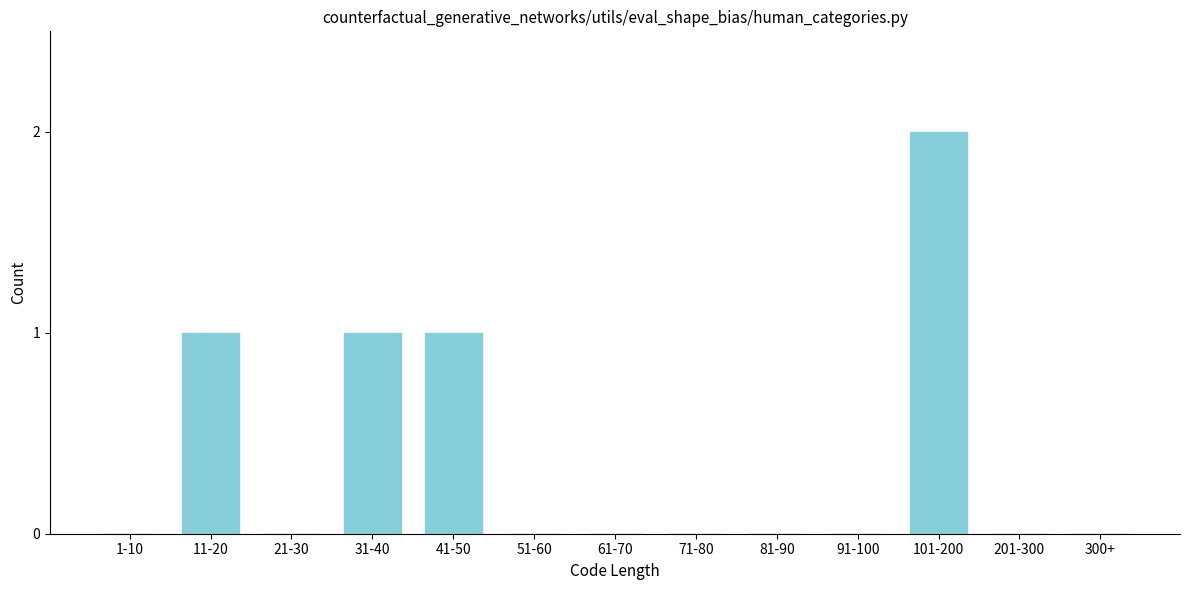

Reading left to right, transcribe all the data shown in this chart.

1-10=0	11-20=1	21-30=0	31-40=1	41-50=1	51-60=0	61-70=0	71-80=0	81-90=0	91-100=0	101-200=2	201-300=0	300+=0